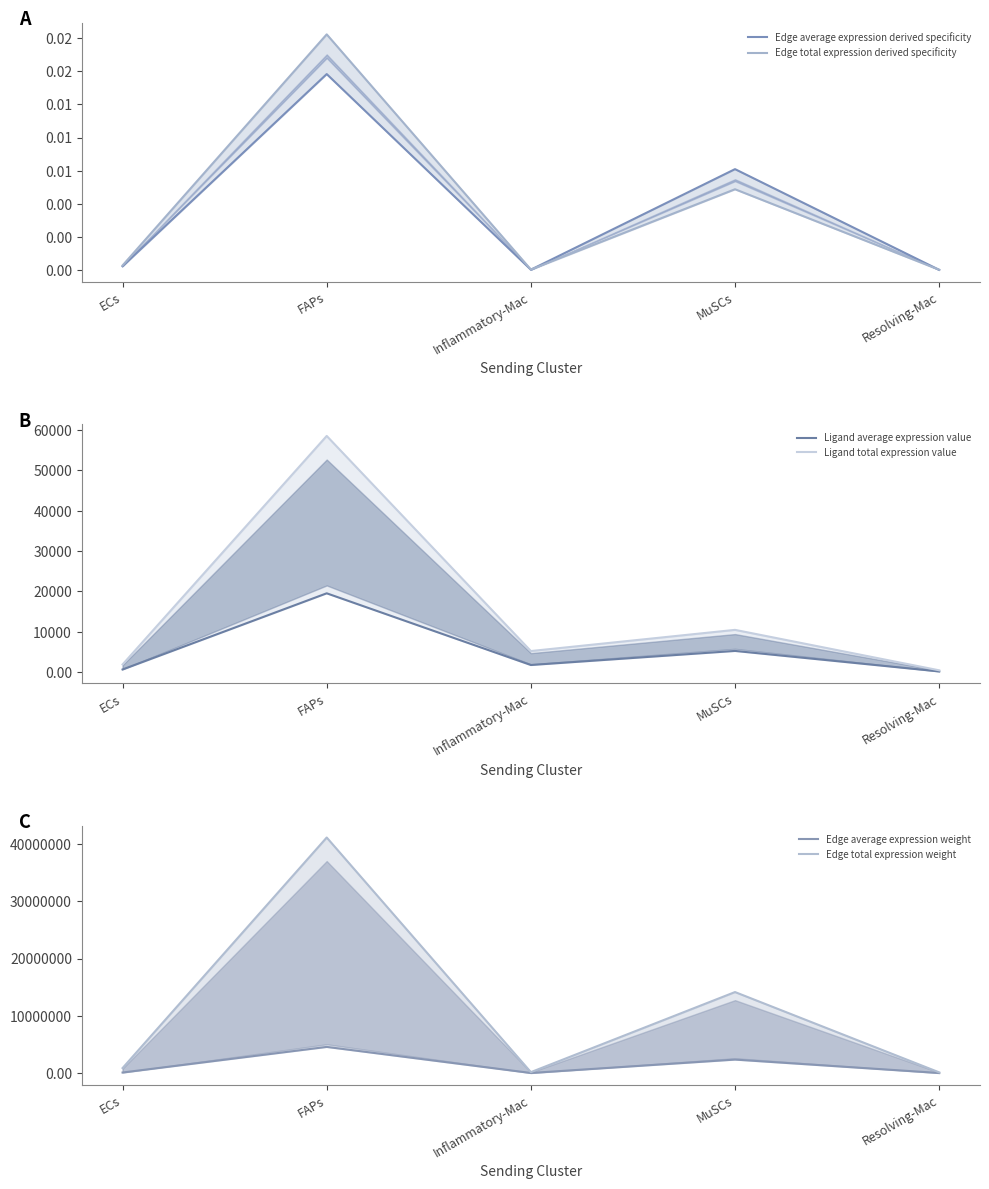

Is it true that Edge total expression weight equals 163225.0 at Inflammatory-Mac?

True